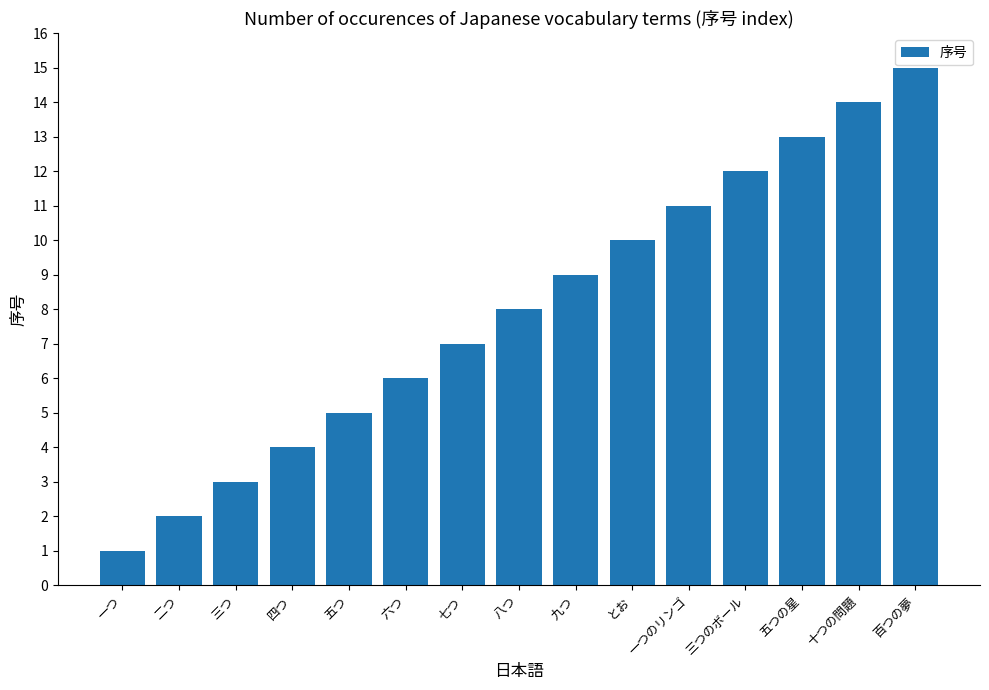

What is the approximate value at 五つの星?

13